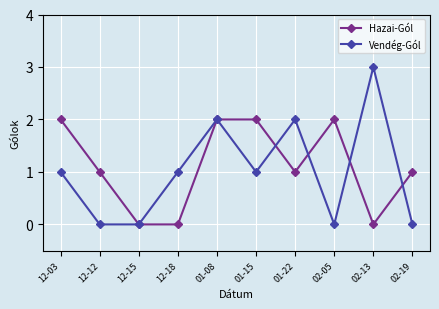

True or false: Vendég-Gól has more than 1 points higher than both neighbors.

True